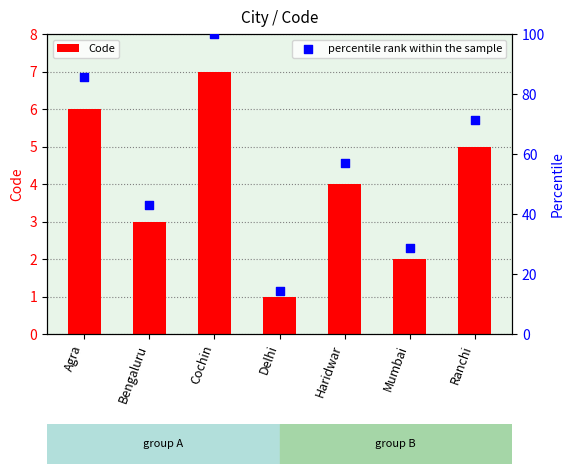

What are all the series names shown in the legend?

Code, percentile rank within the sample